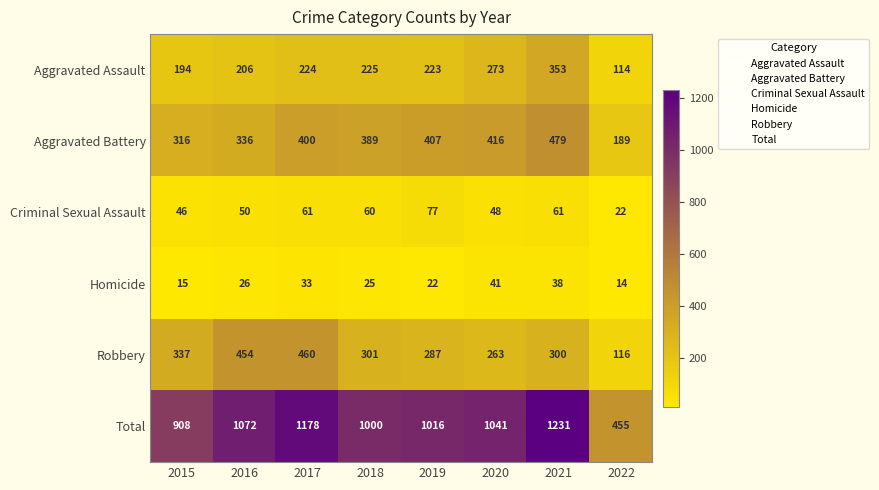

The value of Total at 2022 is 455. True or false?

True